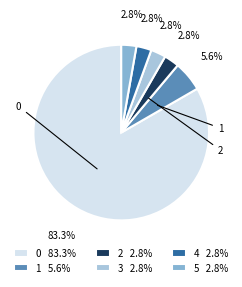

What is the largest slice in the pie chart?

0 83.3%